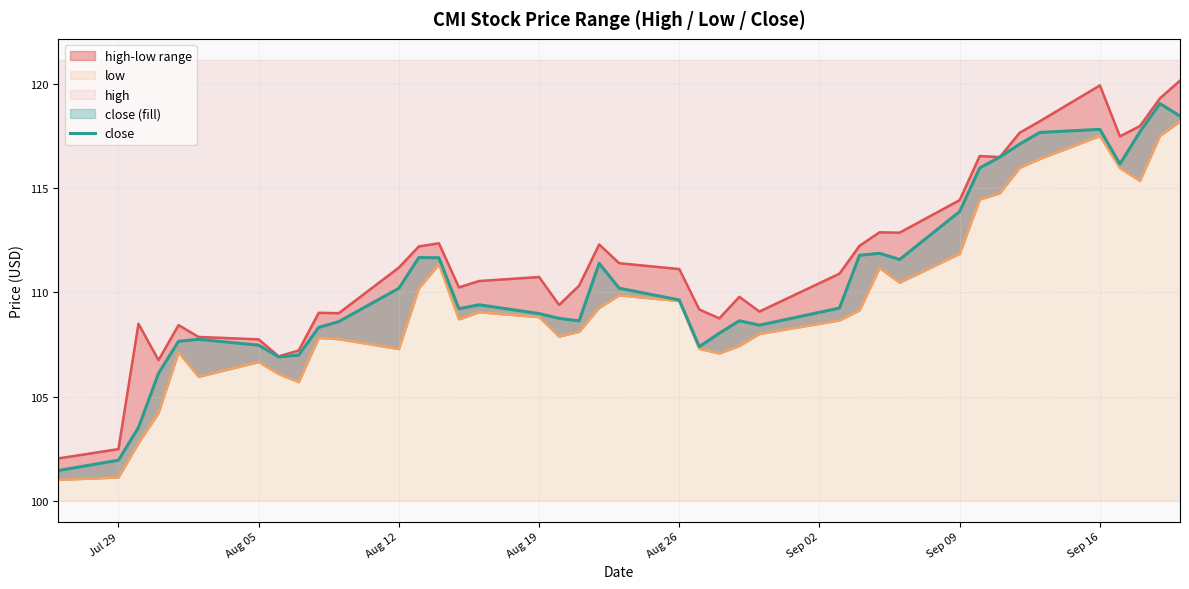

The high series shows 110.7 at Aug 19. True or false?

True